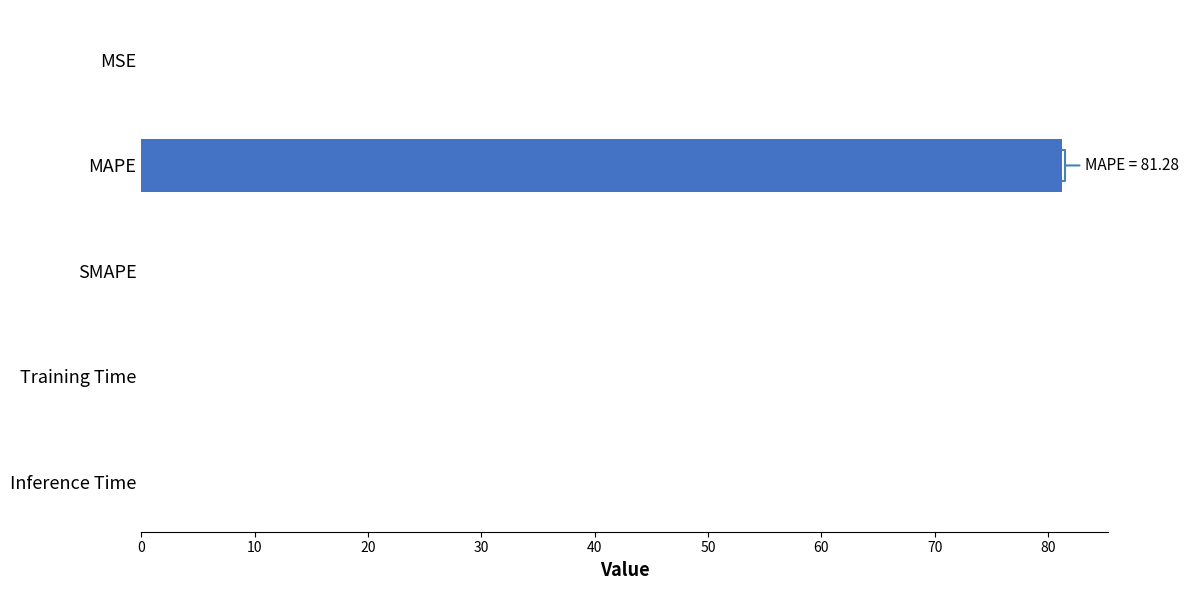

Are the bars grouped side by side (vs. stacked)?

No